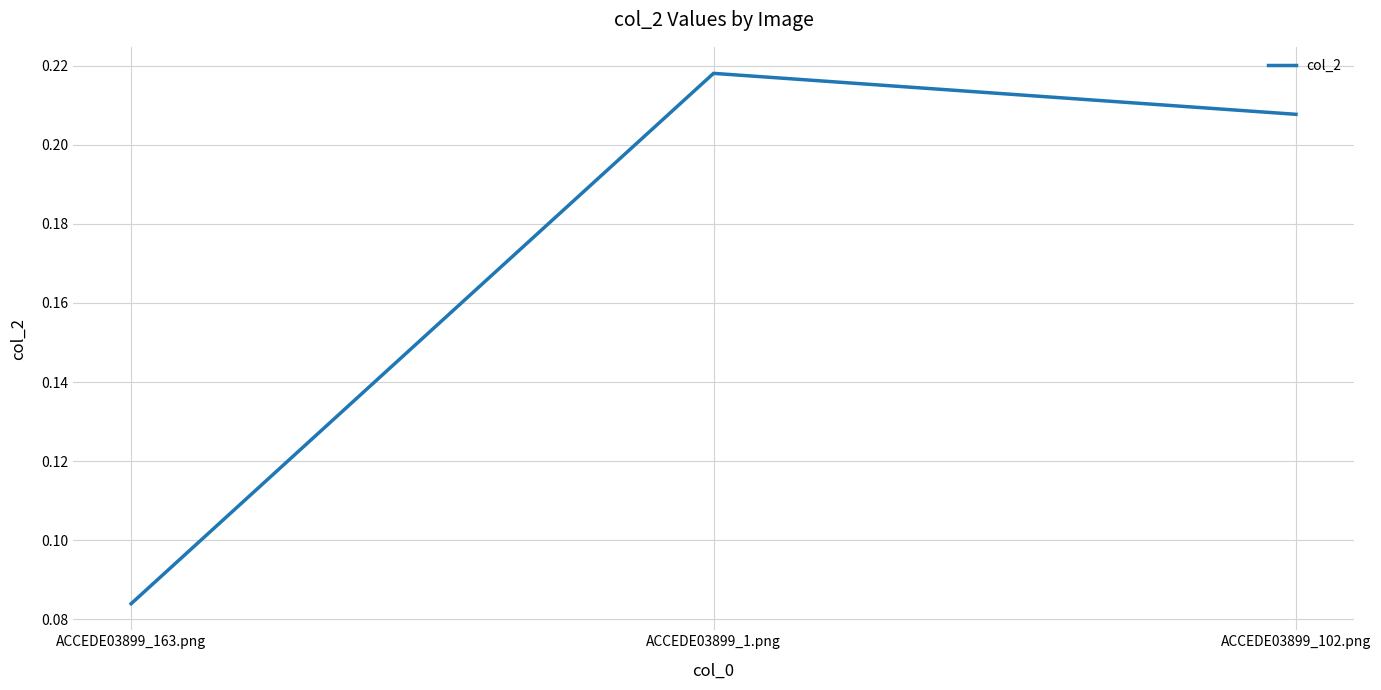

What position from the right is ACCEDE03899_1.png?

2